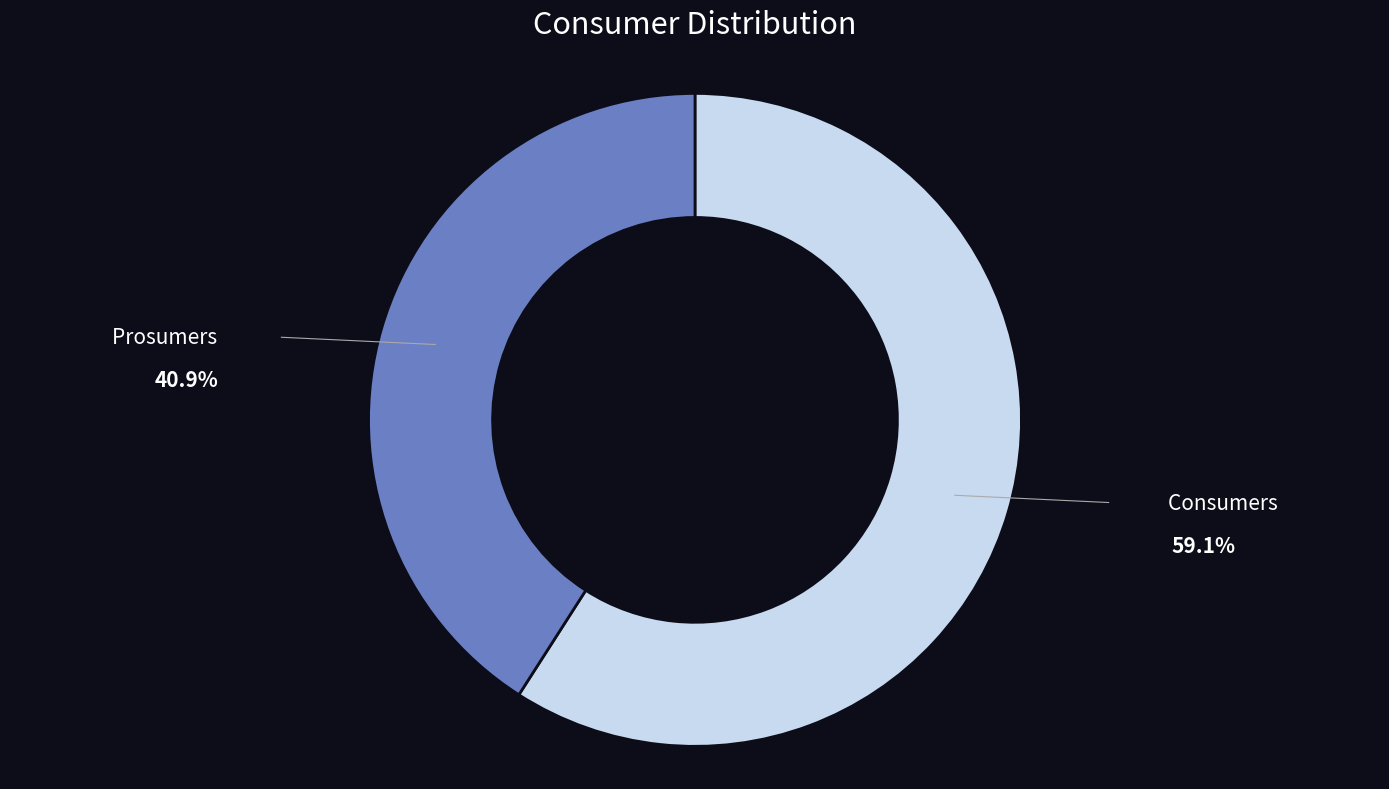

Is it true that Consumers is 45% of the pie?

False